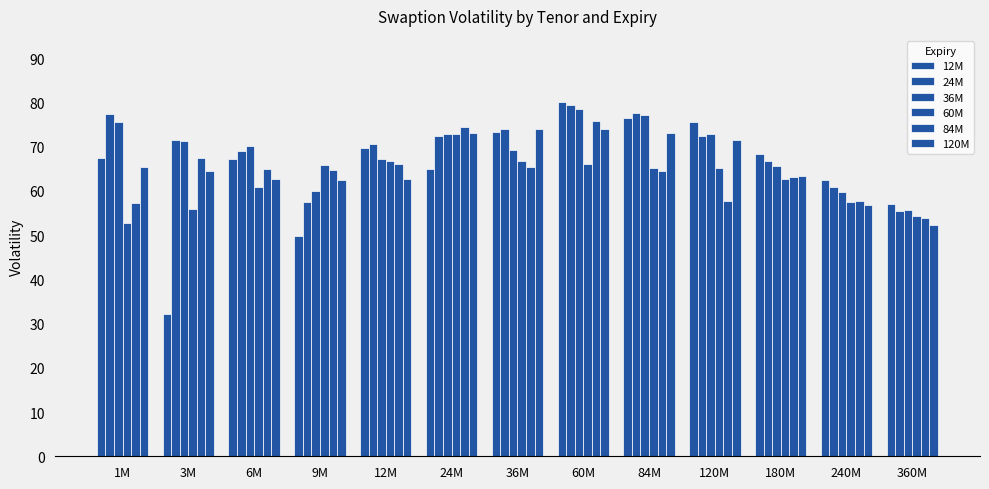

At which label does 84M first exceed 64?

3M